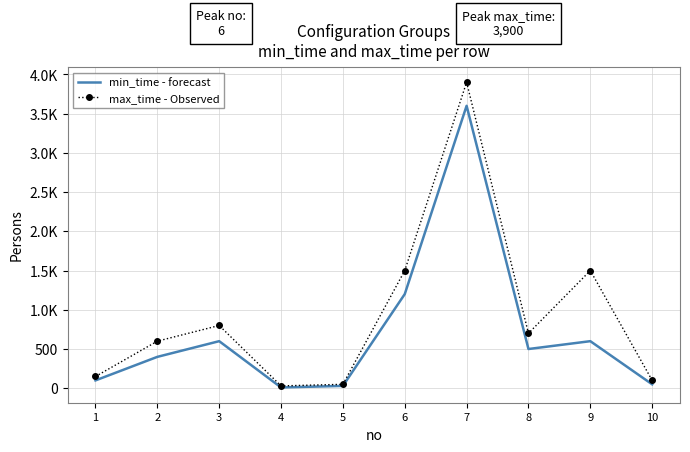

What is the sum of the min_time - forecast values at 9 and 2?

1000